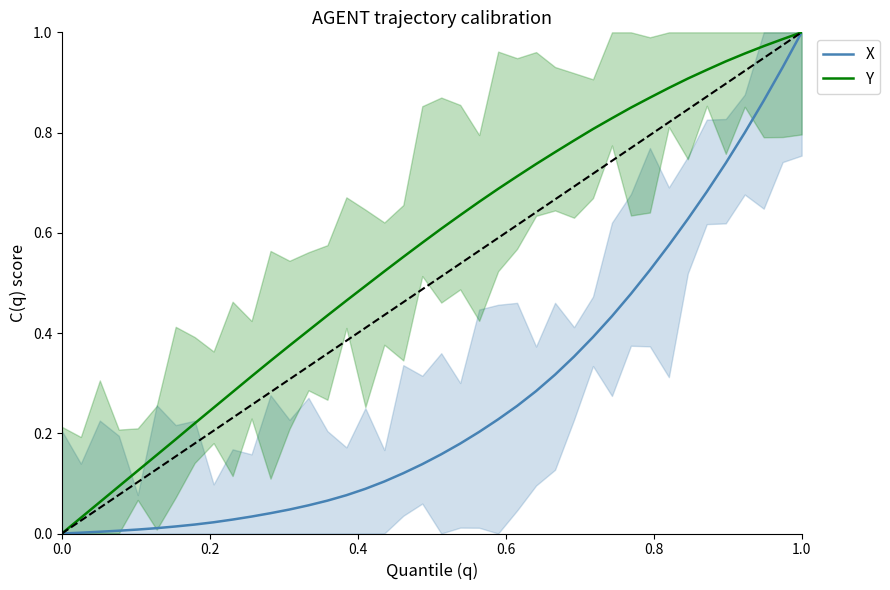

True or false: Y and X intersect in this chart.

False